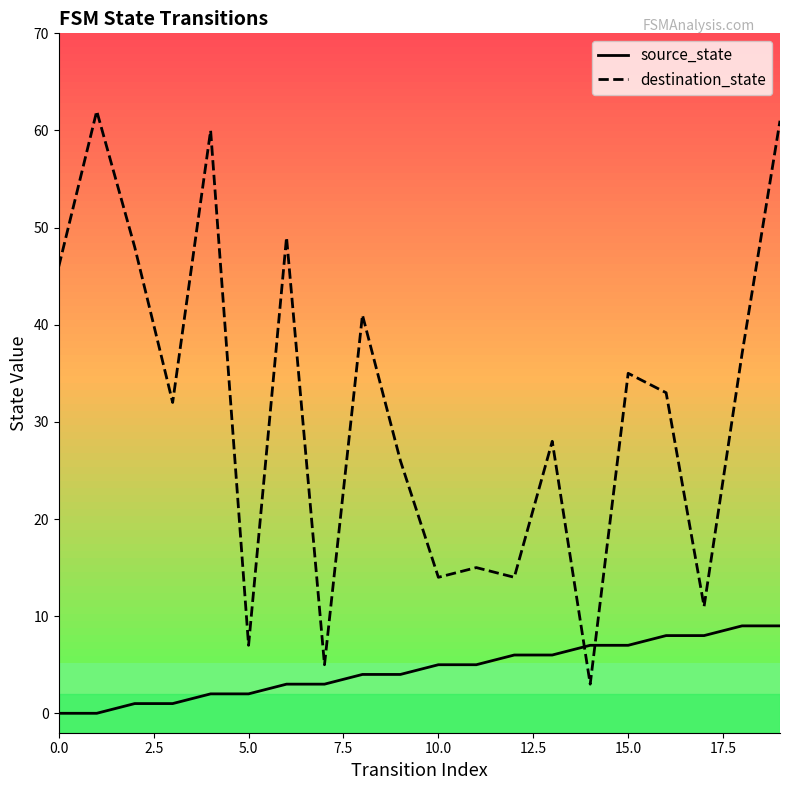

At how many categories does at least one series exceed 42?

6